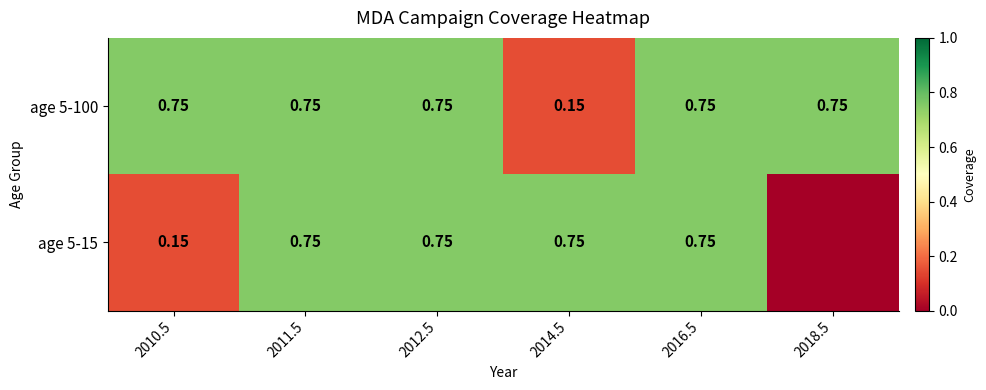

At which category is the sum across all series the highest?

2011.5